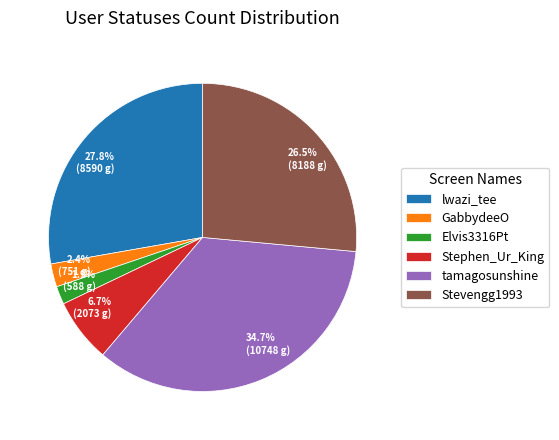

Which has a higher value, GabbydeeO or Elvis3316Pt?

GabbydeeO